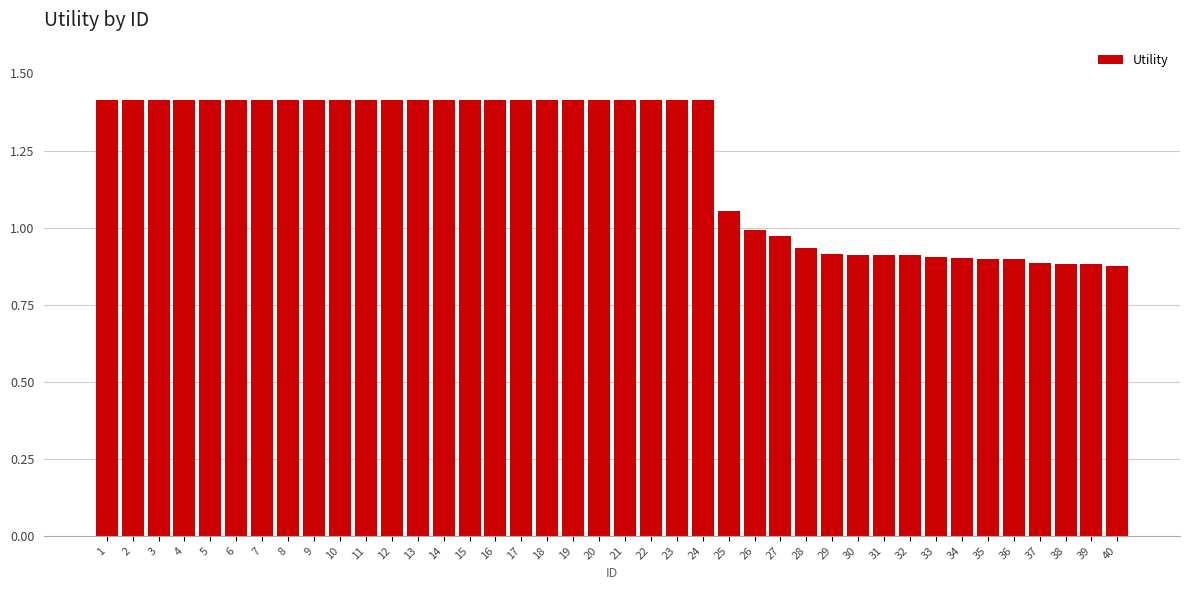

Where is the data nearest to the value 1?

26